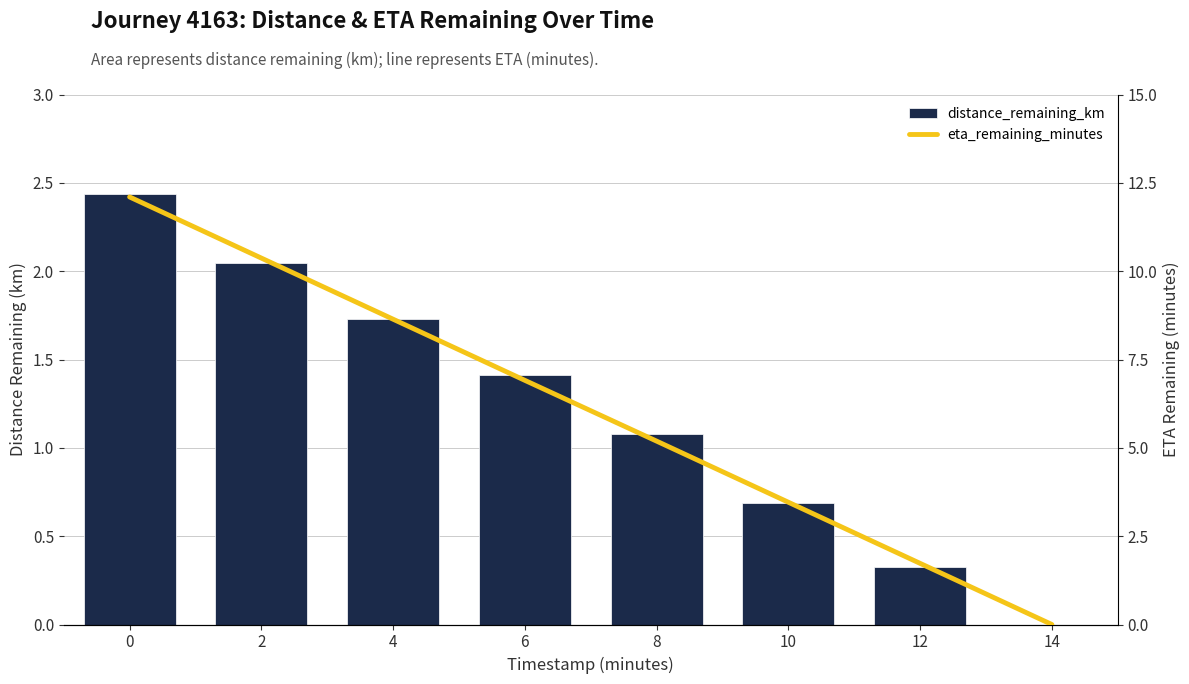

The value of eta_remaining_minutes at 6 is 1.8. True or false?

False